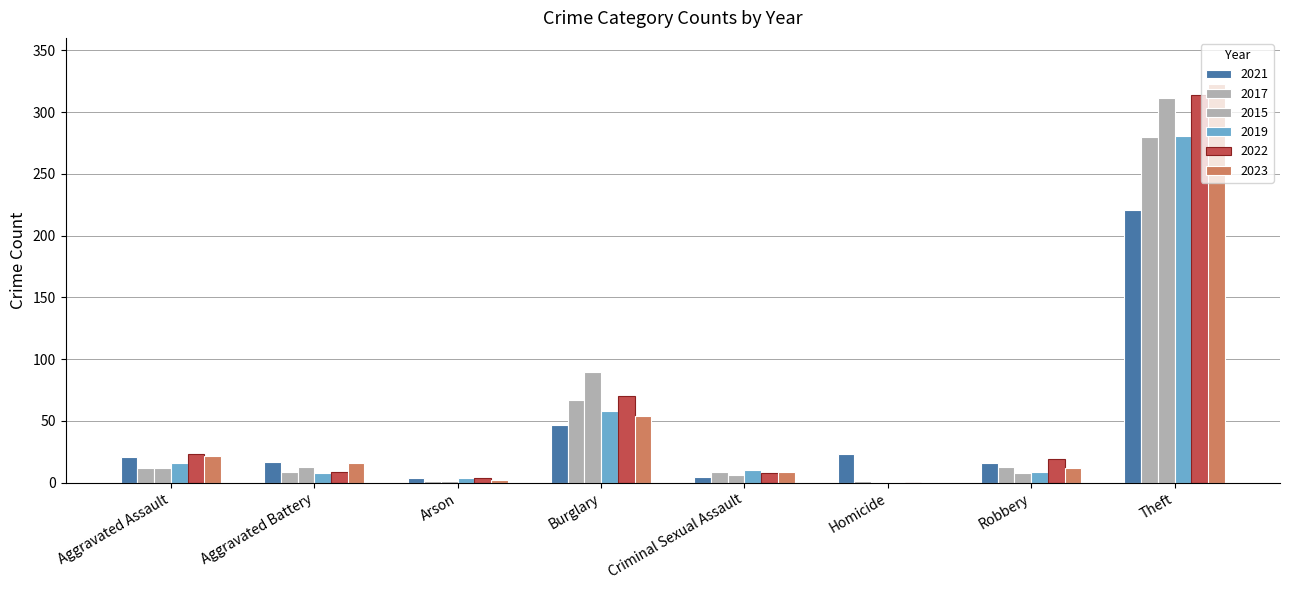

Reading left to right, extract all data points from this chart.

2021: 21	17	4	47	5	23	16	221
2017: 12	9	1	67	9	1	13	280
2015: 12	13	1	90	6	0	8	311
2019: 16	8	4	58	10	0	9	281
2022: 23	9	4	70	8	0	19	314
2023: 22	16	2	54	9	0	12	323